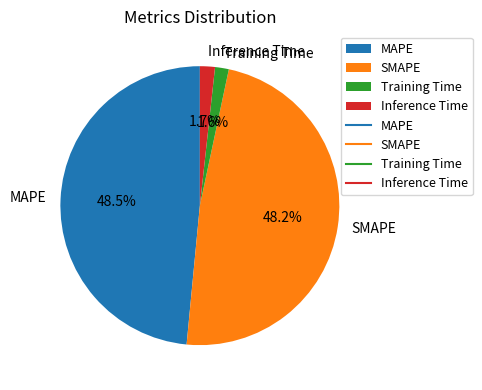

Is there a majority slice in this chart?

No